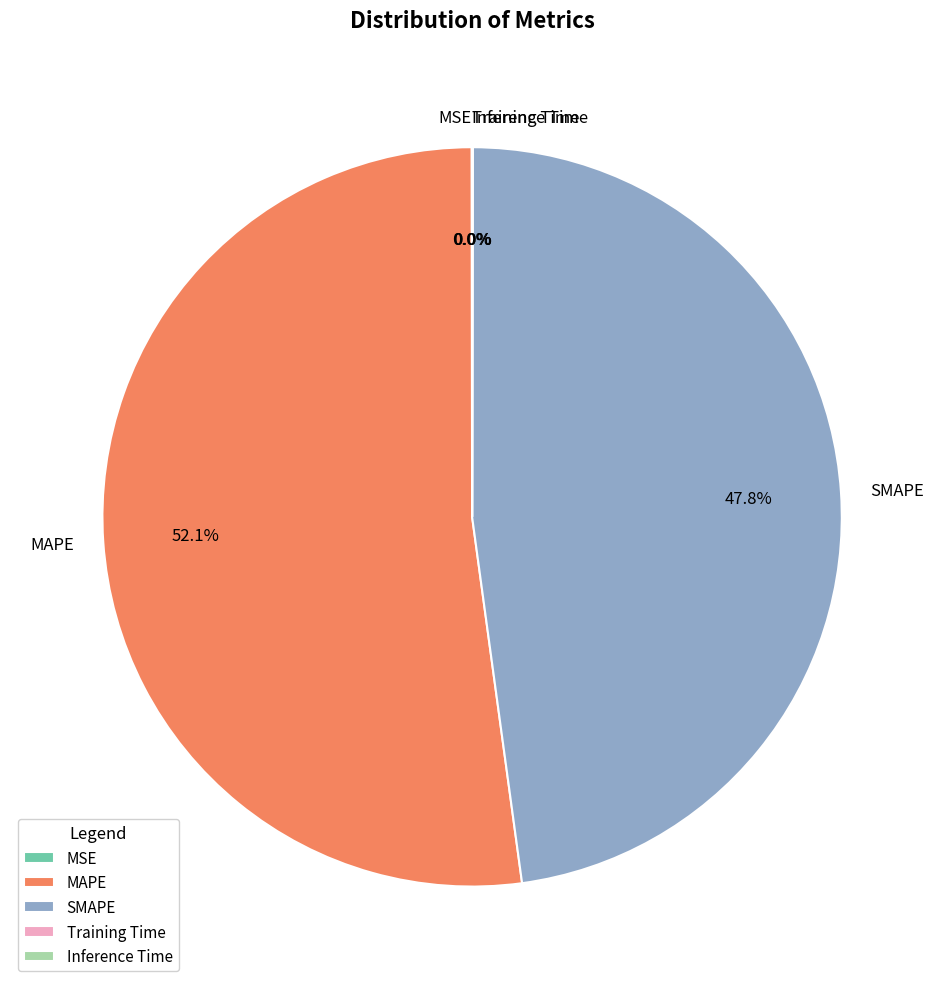

Is there any slice that represents more than half of the pie?

Yes